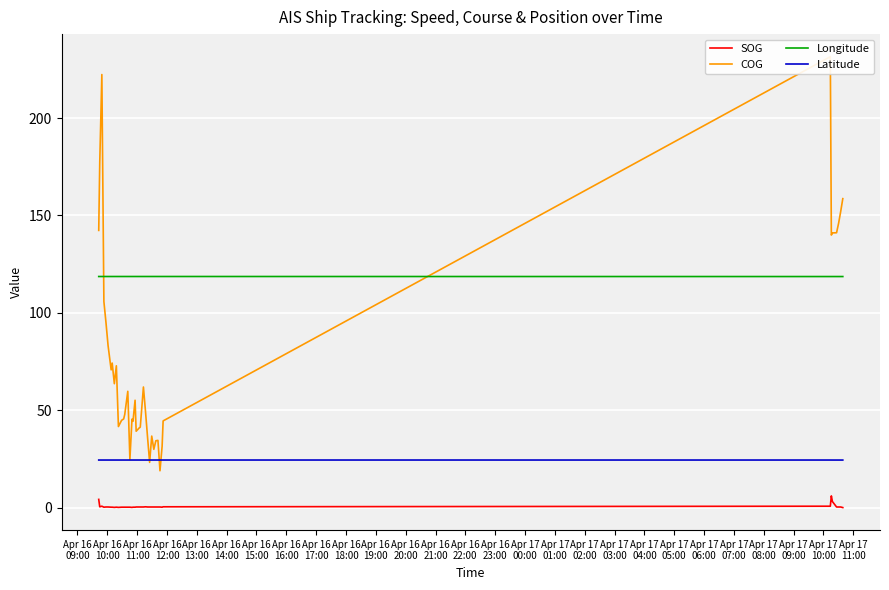

How many lines are shown in the chart?

4